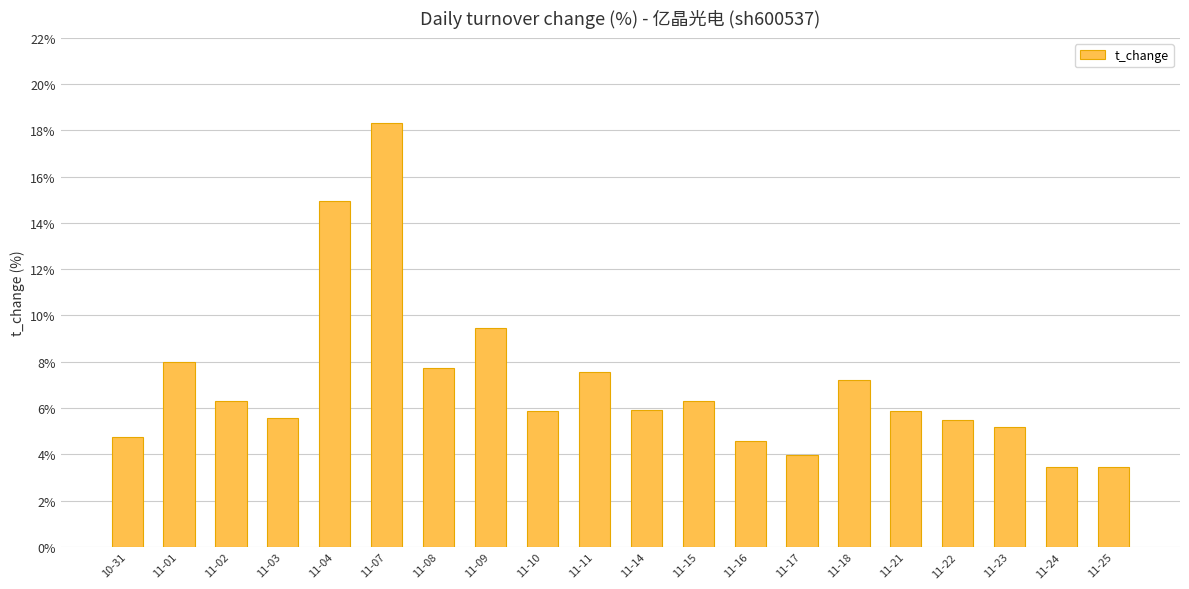

What is the approximate value at 11-08?

7.7